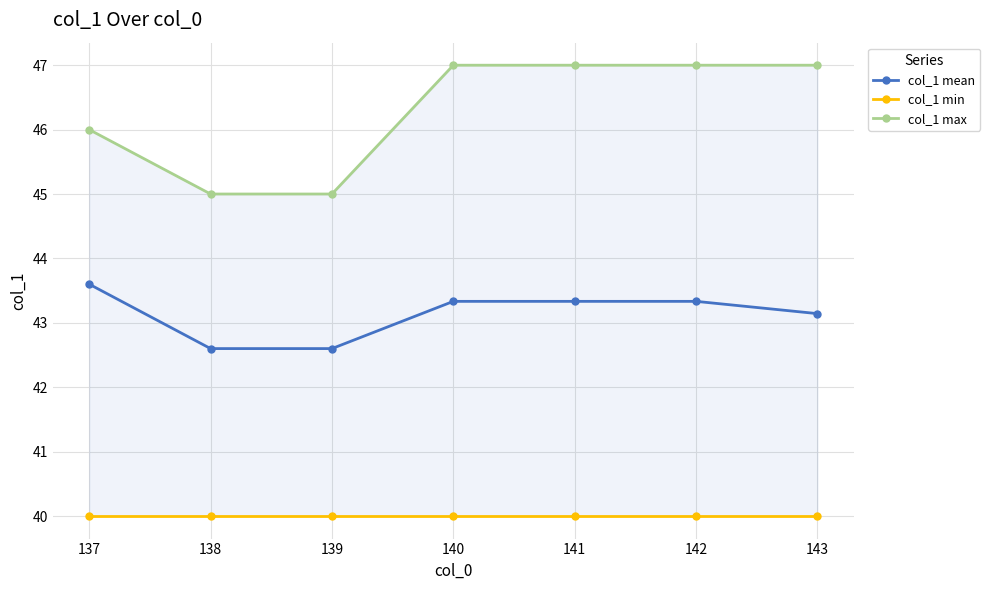

Reading right to left, what are all the values shown in this chart?

col_1 mean: 43.1	43.3	43.3	43.3	42.6	42.6	43.6
col_1 min: 40.0	40.0	40.0	40.0	40.0	40.0	40.0
col_1 max: 47.0	47.0	47.0	47.0	45.0	45.0	46.0